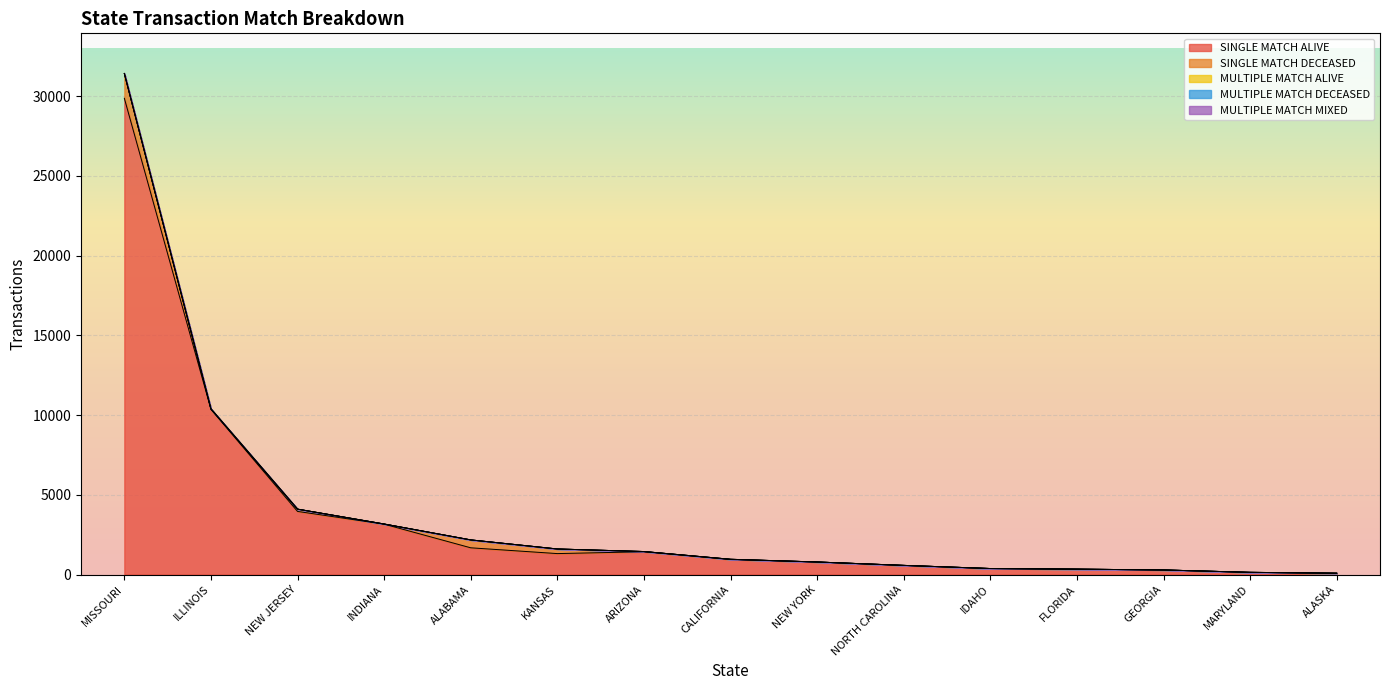

What is the difference between the second highest and second lowest values in the MULTIPLE MATCH MIXED series?

1